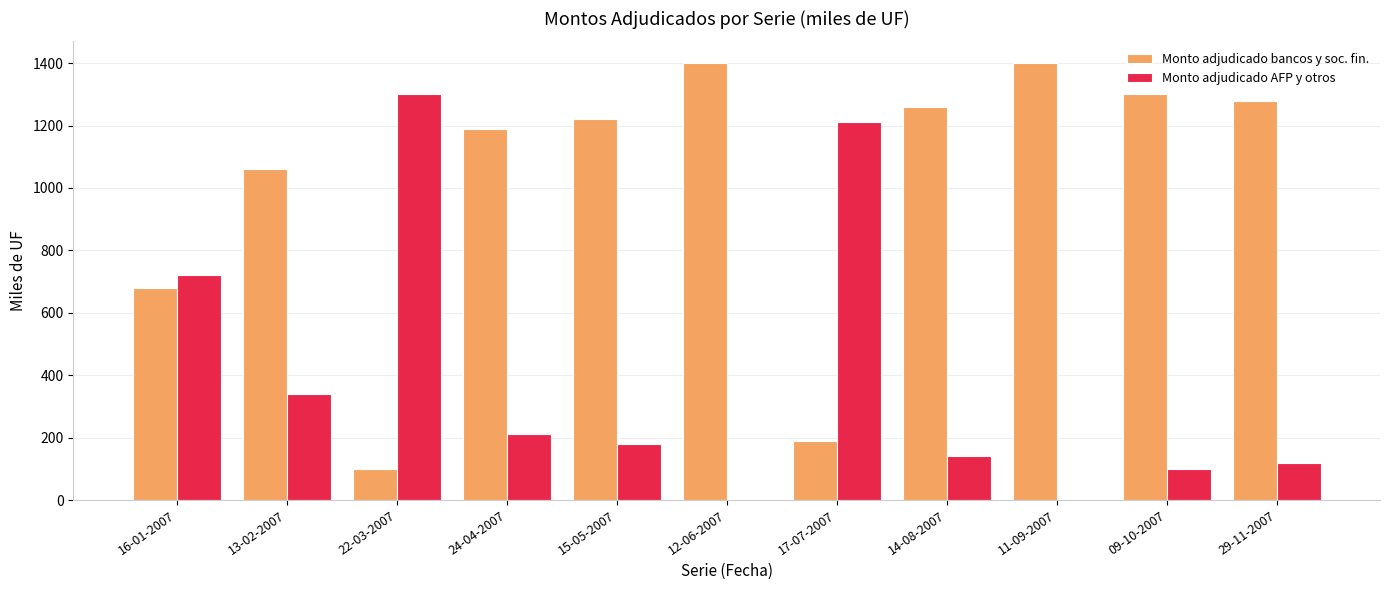

Reading left to right, transcribe all the data shown in this chart.

Monto adjudicado bancos y soc. fin.: 680	1060	100	1190	1220	1400	190	1260	1400	1300	1280
Monto adjudicado AFP y otros: 720	340	1300	210	180	0	1210	140	0	100	120